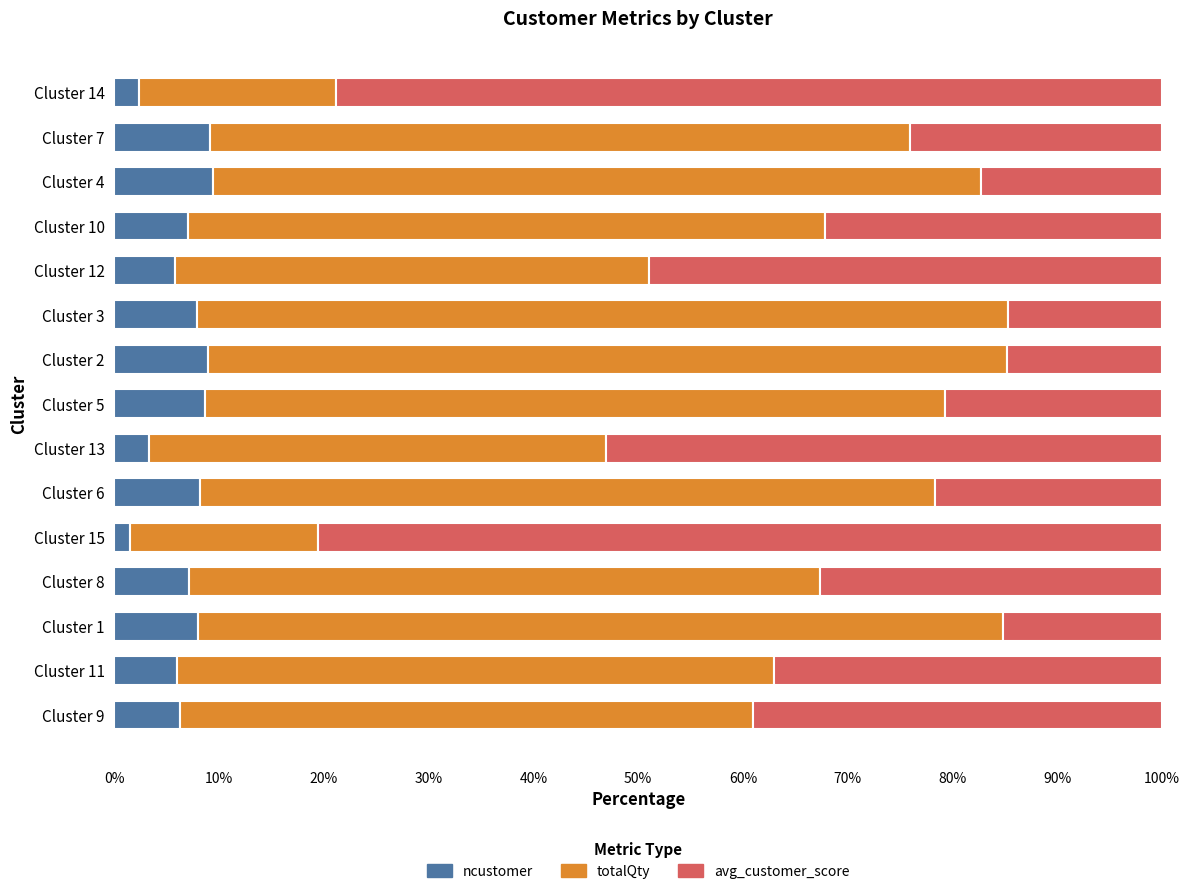

What is the difference between the maximum and minimum values in the ncustomer series?

7.9